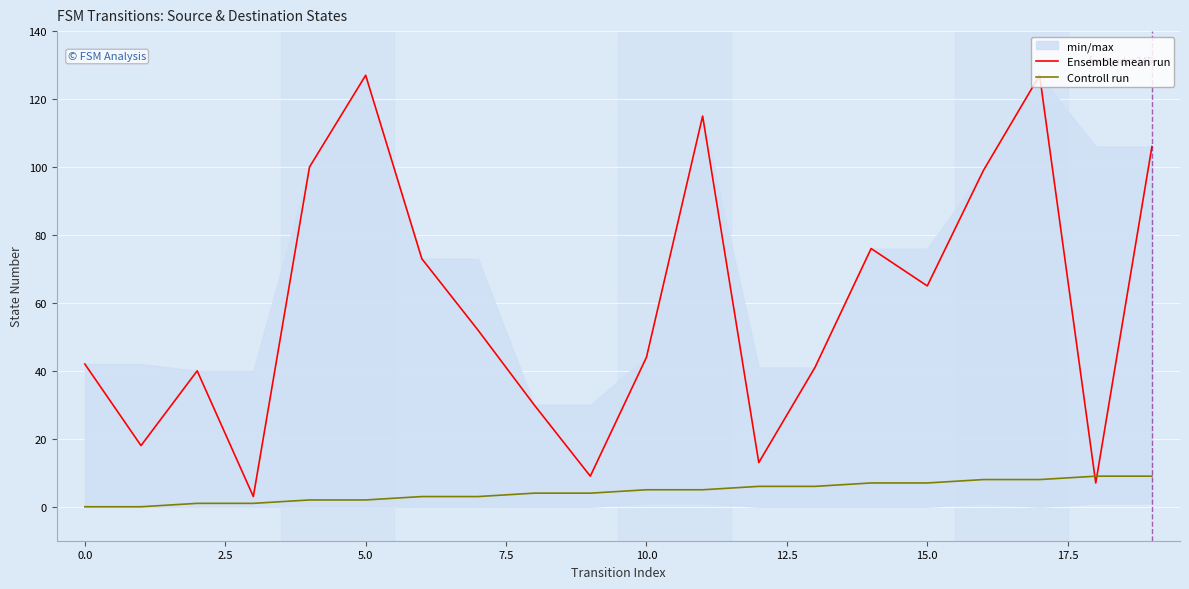

What is the average value of the Ensemble mean run series?

59